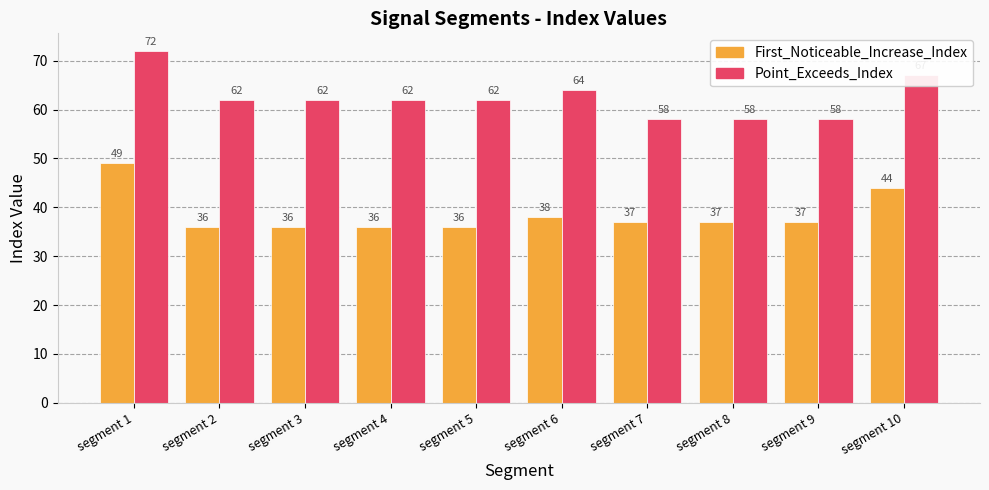

Is it true that Point_Exceeds_Index equals 38 at segment 3?

False